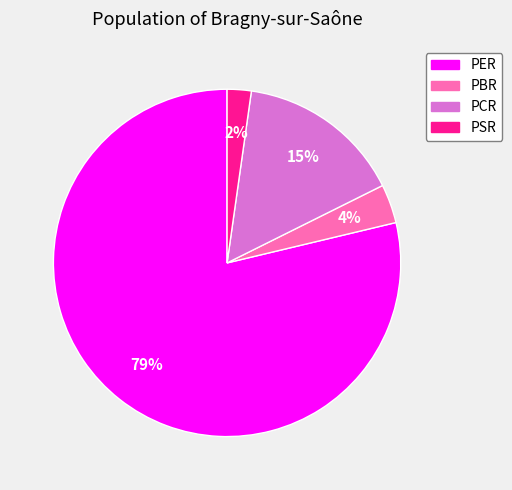

Does any single category account for the majority?

Yes